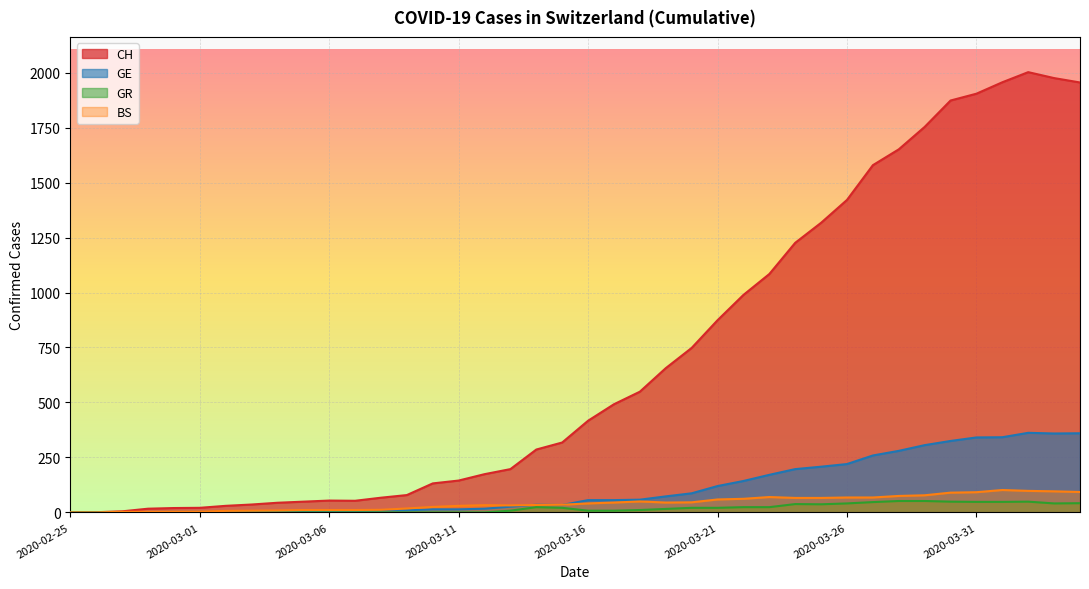

The value of GR at 2020-02-28 is -18. True or false?

False